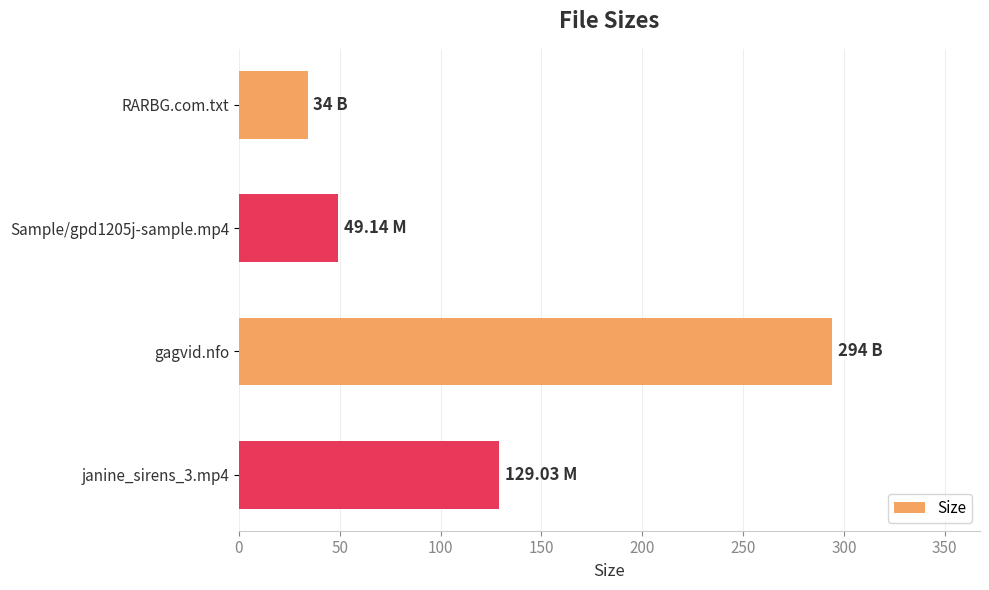

What is the difference between the maximum and minimum values?

260.0